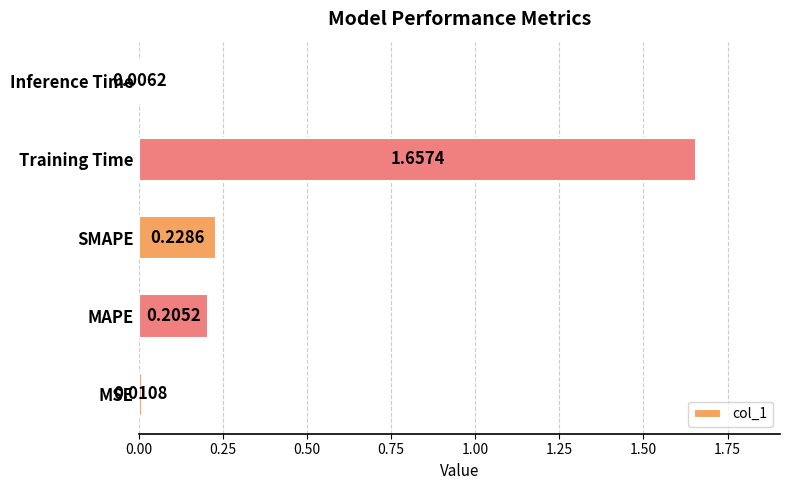

Between MAPE and MSE, which is larger?

MAPE